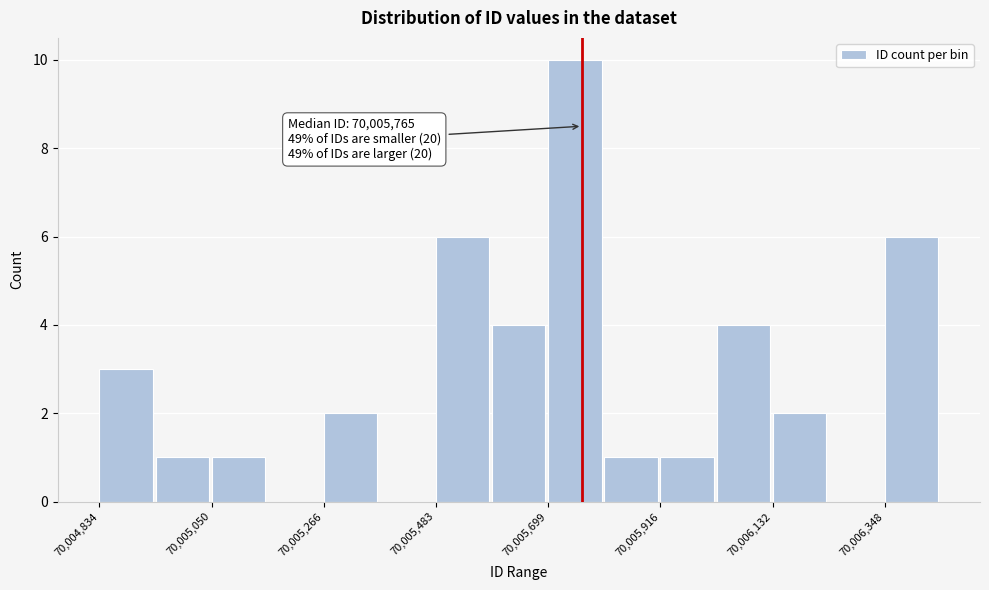

Around what value on the x-axis is the tallest bar? Give the approximate position of its centre, as read against the axis.

70005750